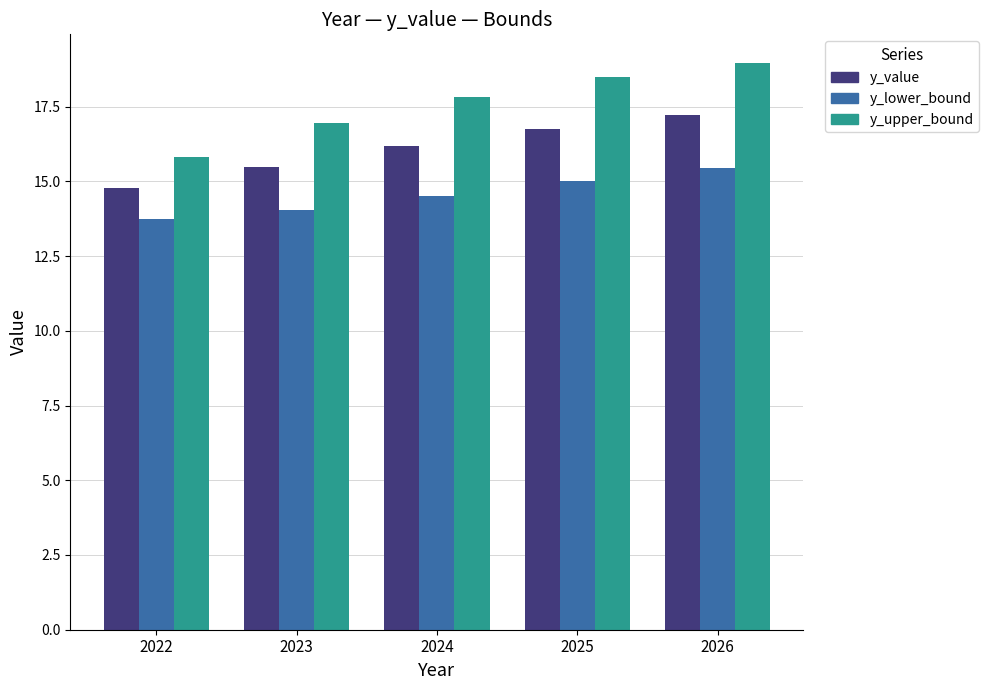

The value of y_value at 2023 is 15.5. True or false?

True